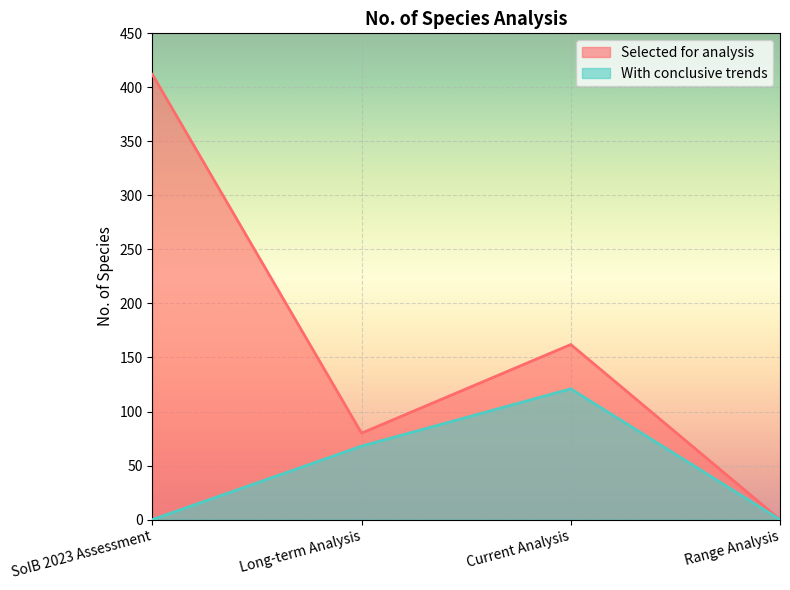

The Selected for analysis series shows 162 at Current Analysis. True or false?

True